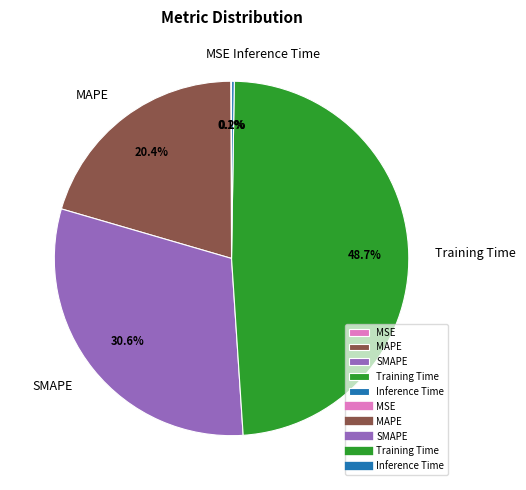

Which category has the biggest portion of the pie?

Training Time